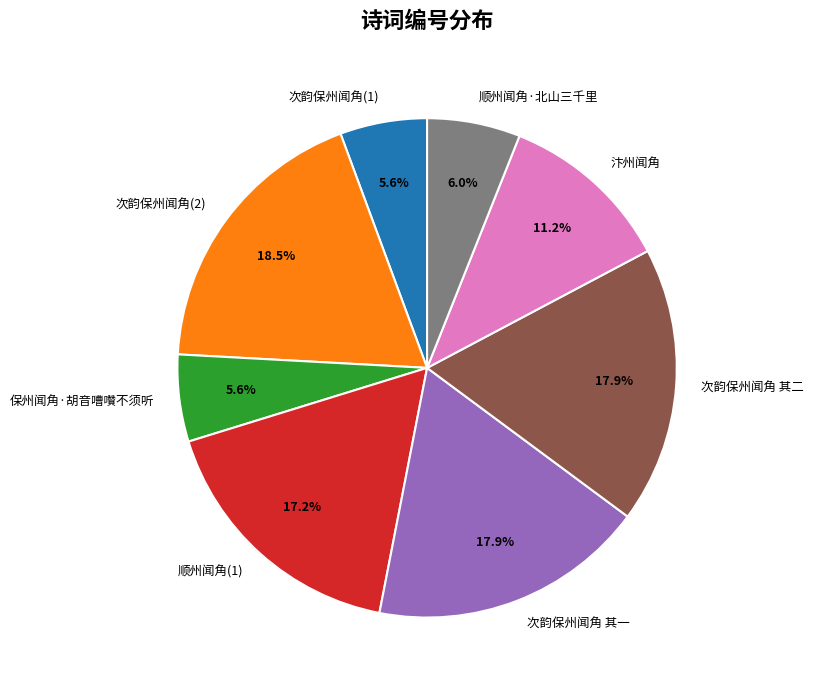

Do 汴州闻角 and 次韵保州闻角(2) together represent more than half of the pie?

No